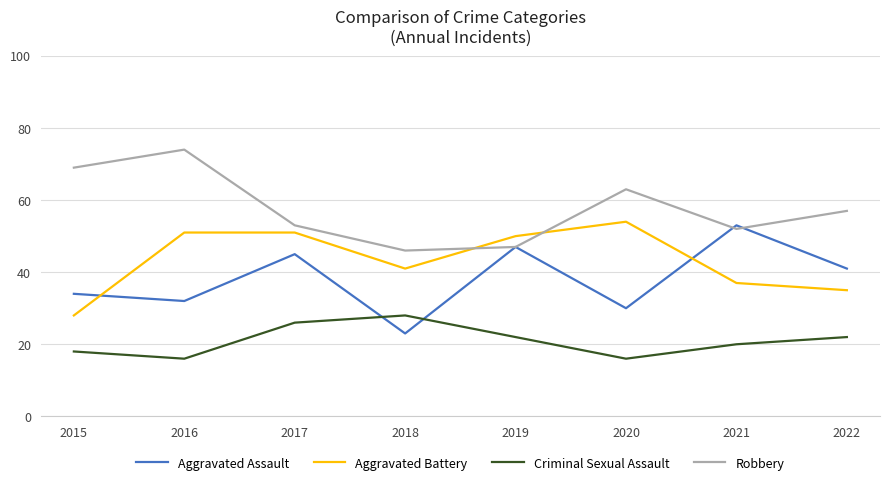

Is this an area chart (filled region under the line)?

No